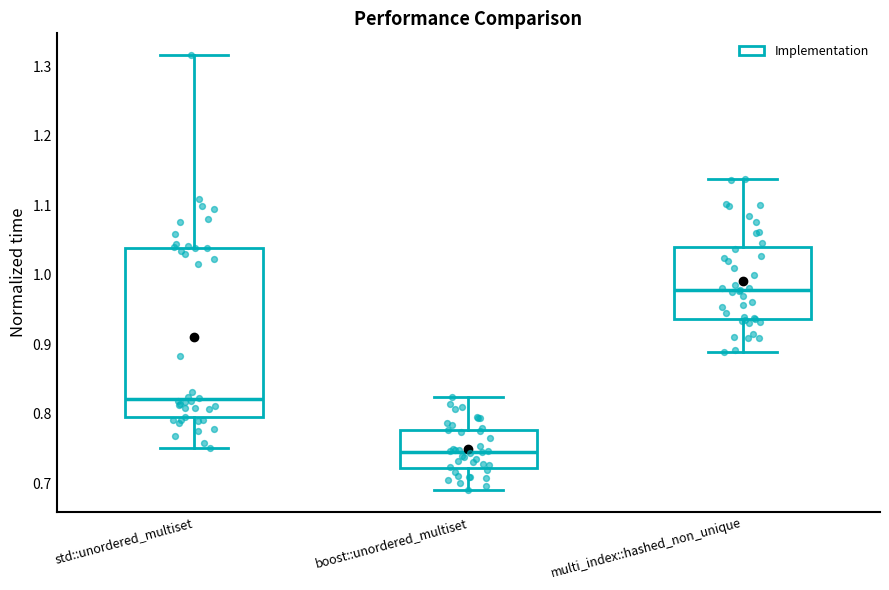

Reading left to right, read every box against the y-axis: the position of its median line, the range the box covers, and the ends of its whiskers. The values are not printed on the chart, so give them approximately, as read against the axis.

std::unordered_multiset: median 0.82, box 0.79 to 1.04, whiskers 0.75 to 1.32
boost::unordered_multiset: median 0.75, box 0.72 to 0.78, whiskers 0.69 to 0.82
multi_index::hashed_non_unique: median 0.98, box 0.94 to 1.04, whiskers 0.89 to 1.14